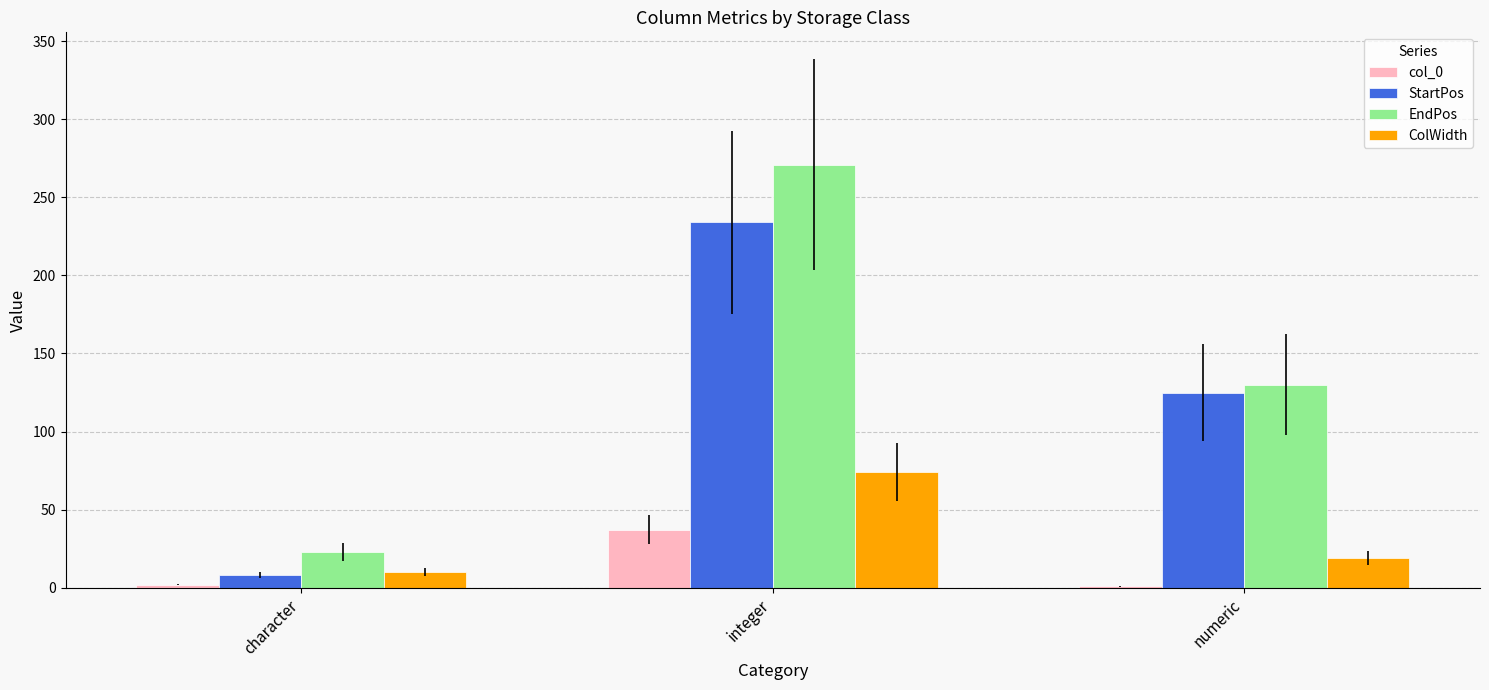

True or false: ColWidth has a value of 98 at integer.

False